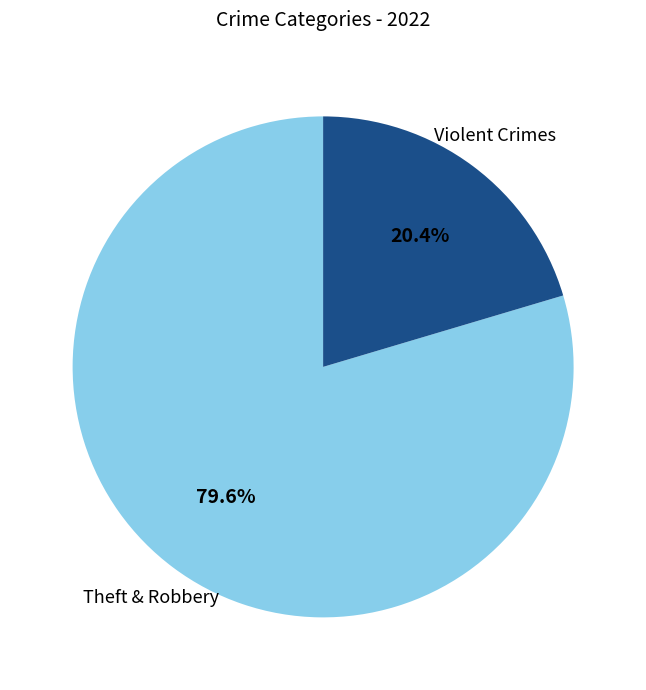

Does any single category account for the majority?

Yes